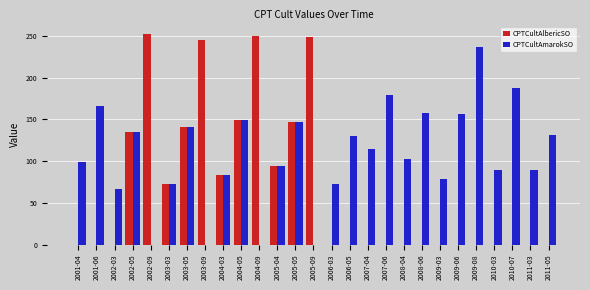

Which series has the largest range (max minus min)?

CPTCultAlbericSO